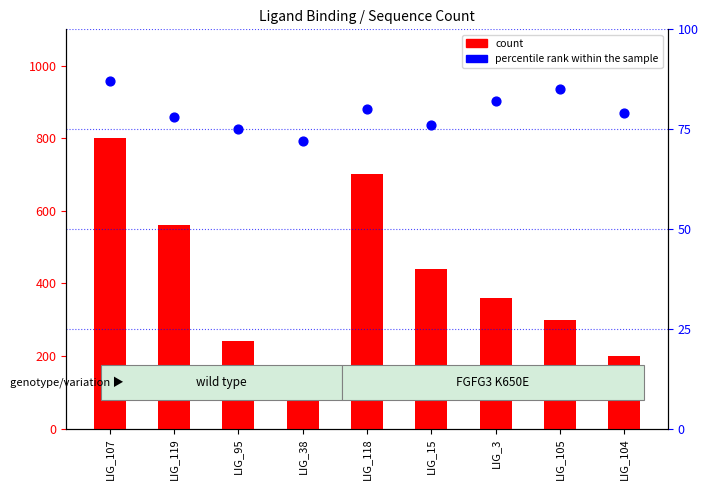

What are all the series names shown in the legend?

count, percentile rank within the sample